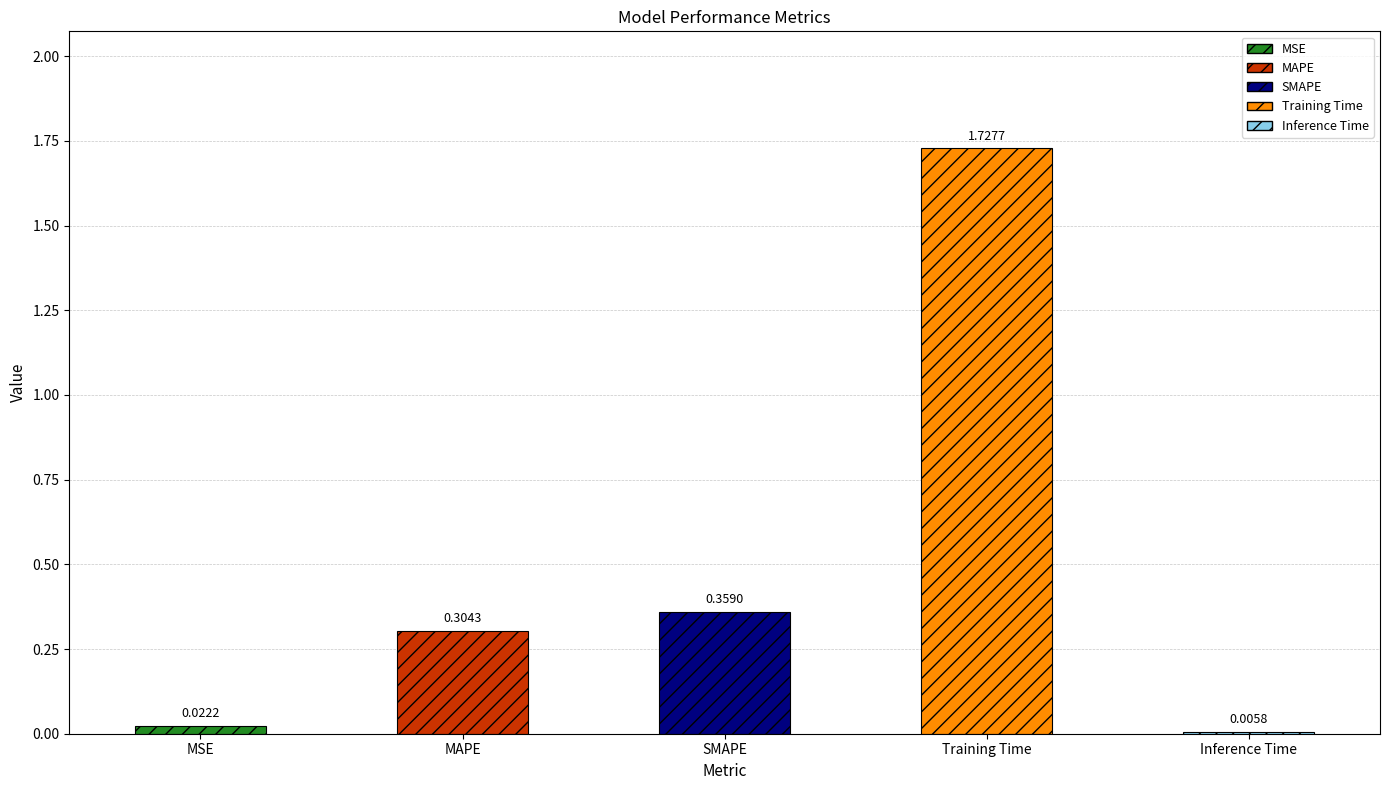

What is the change in value from MAPE to Inference Time?

-0.3